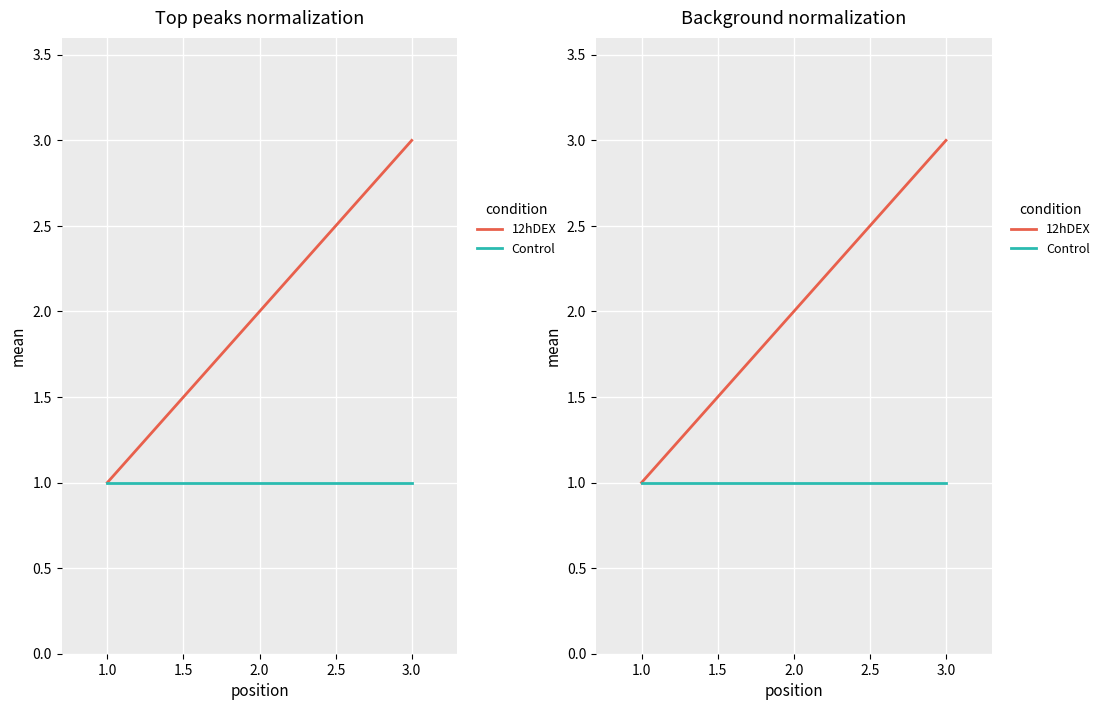

What are all the series names shown in the legend?

12hDEX, Control